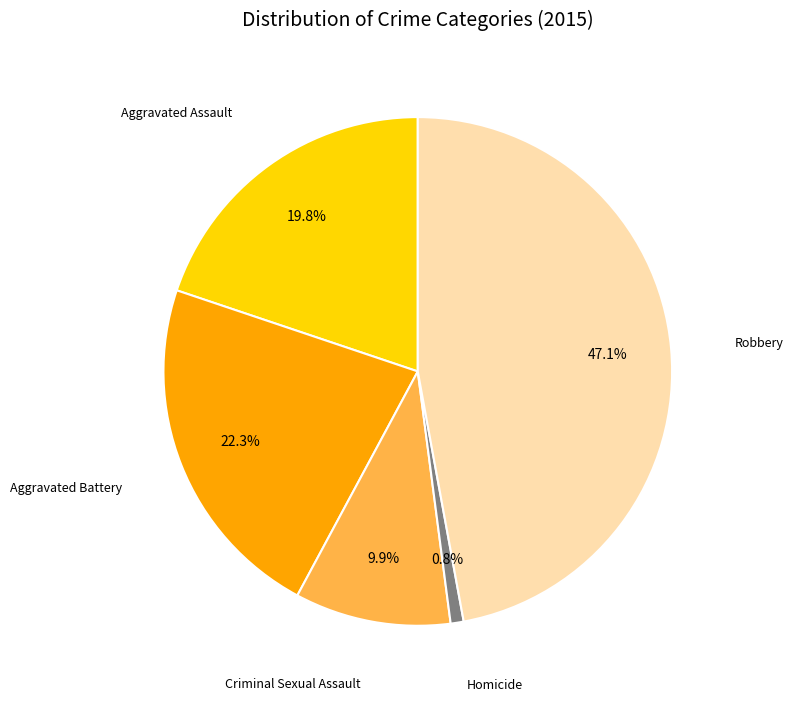

Is it true that Homicide is 1% of the pie?

True